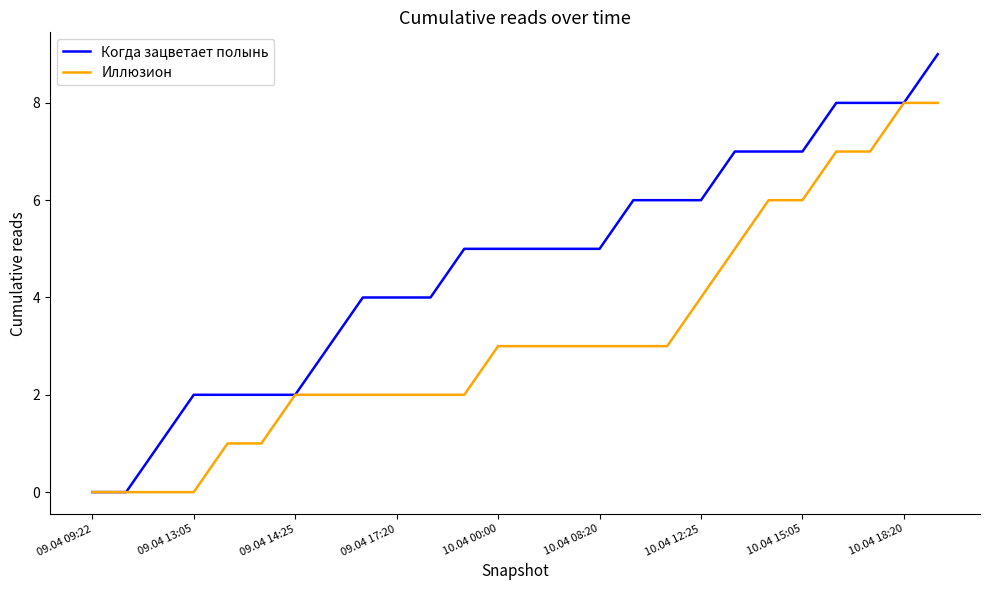

What is the maximum value shown in the chart?

9